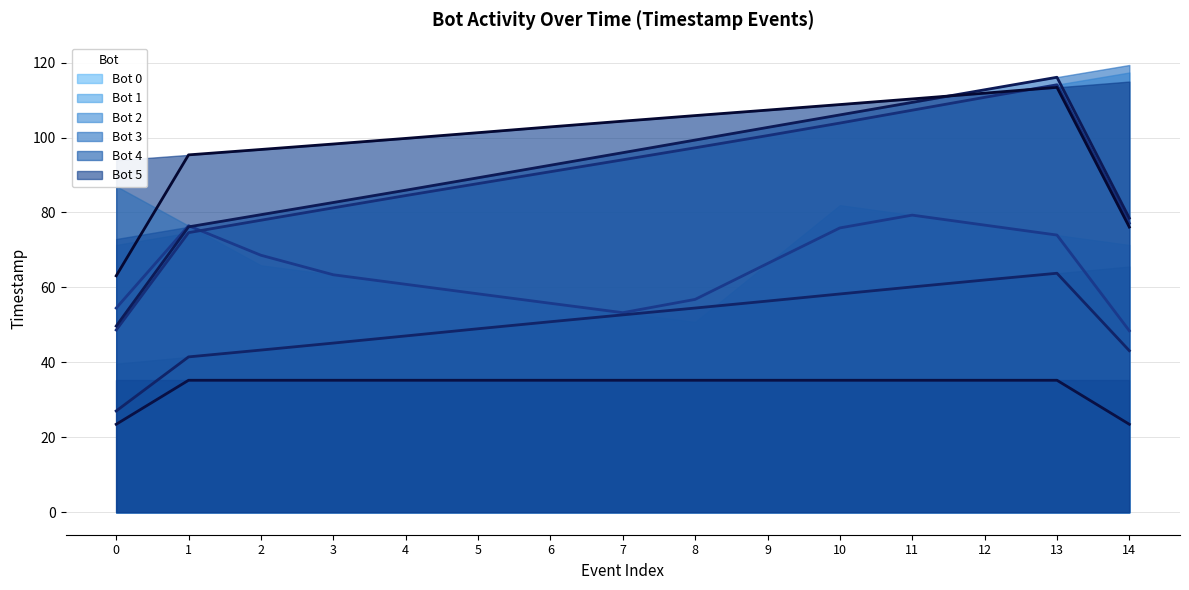

What is the total value across all series at Bot 0?

84.8